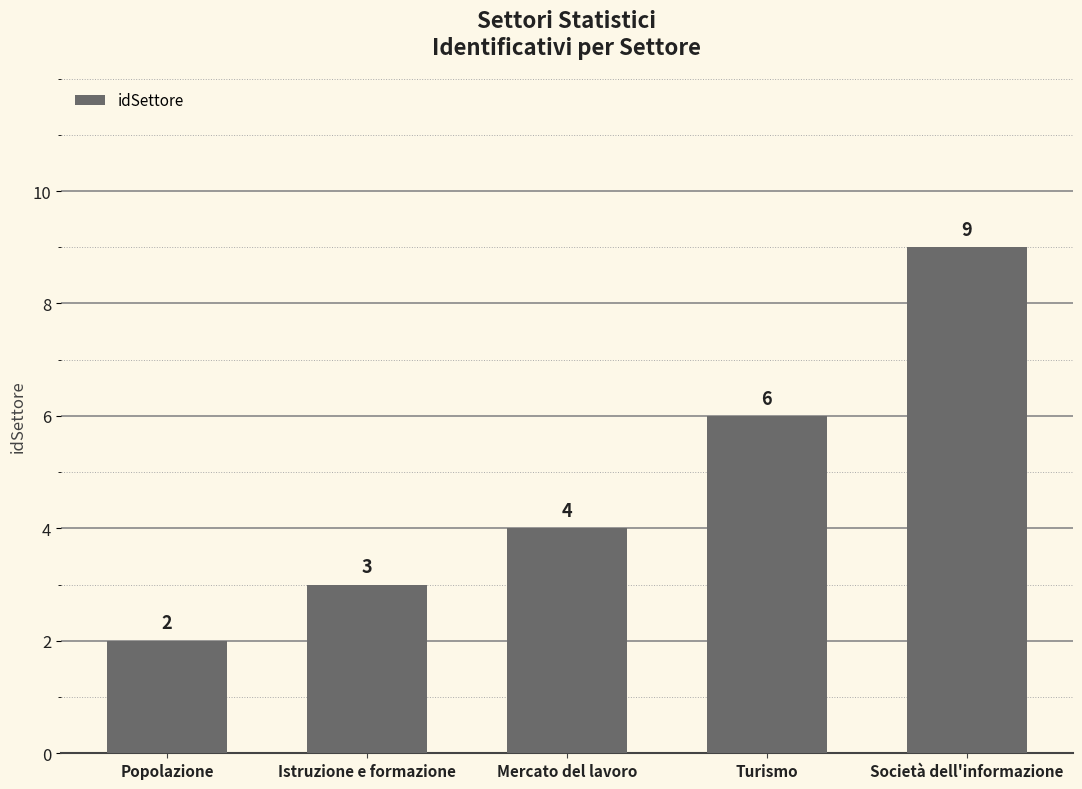

How many values are between 3 and 6?

3